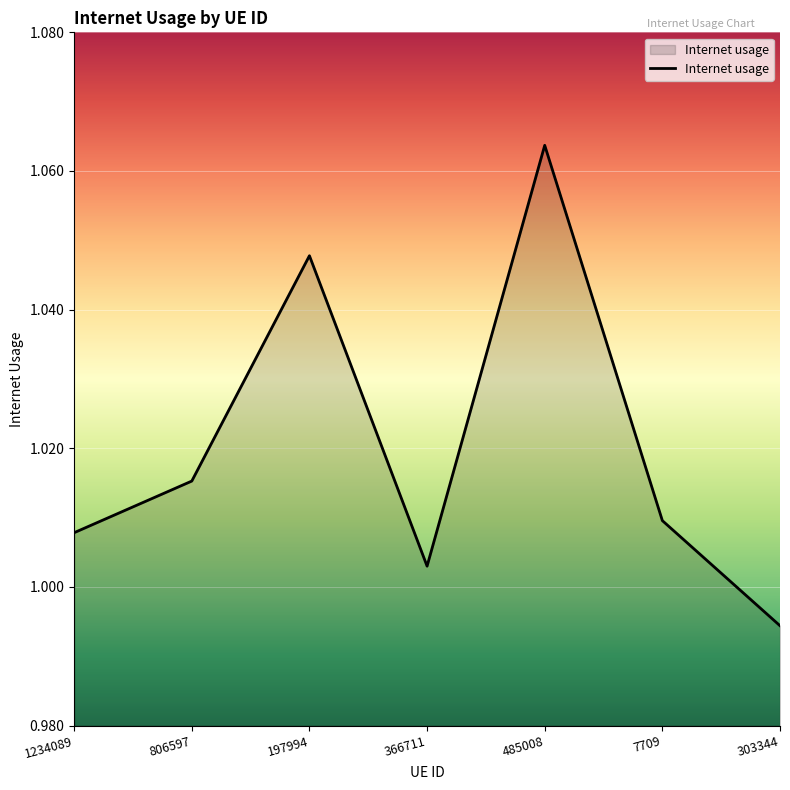

Which label corresponds to the smallest value in the chart?

303344